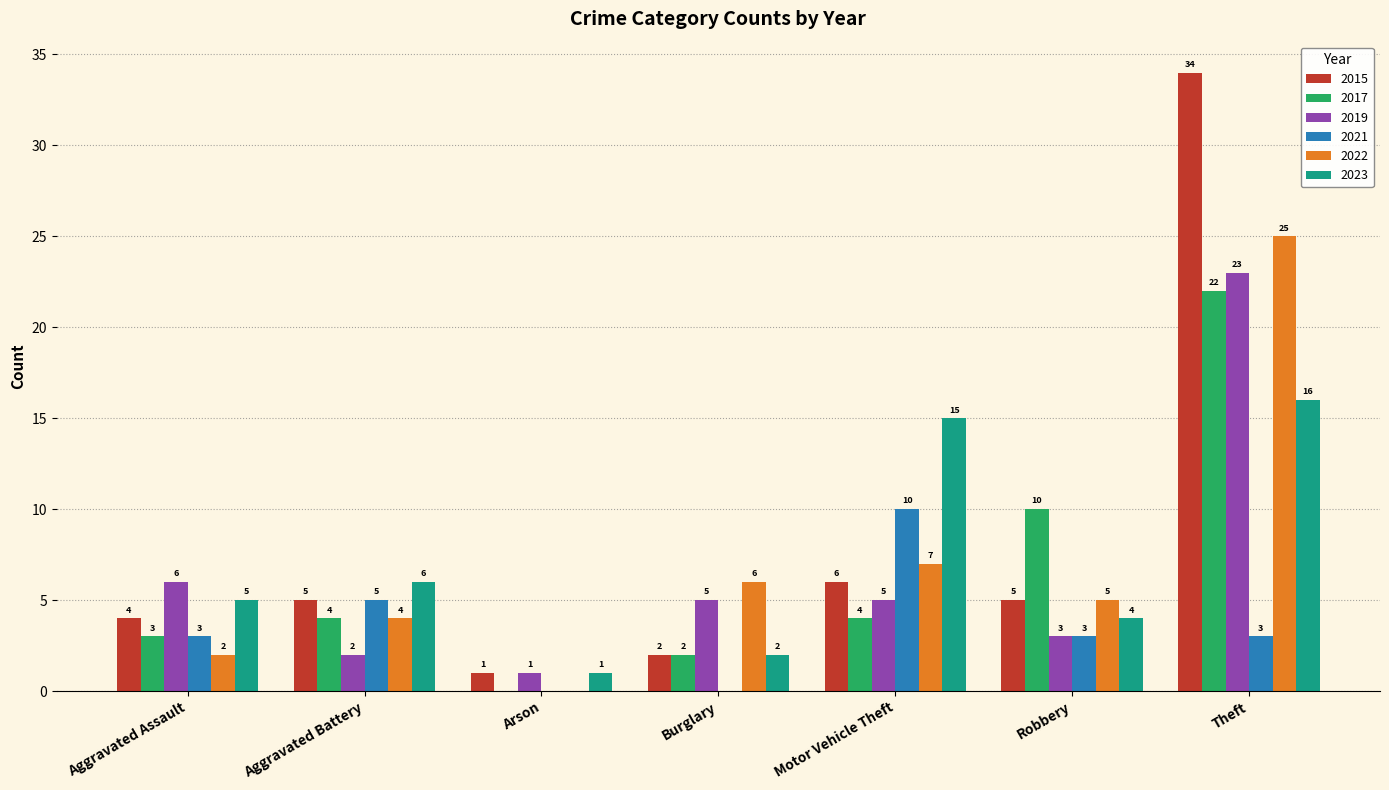

Where is 2021 nearest to the value 5?

Aggravated Battery